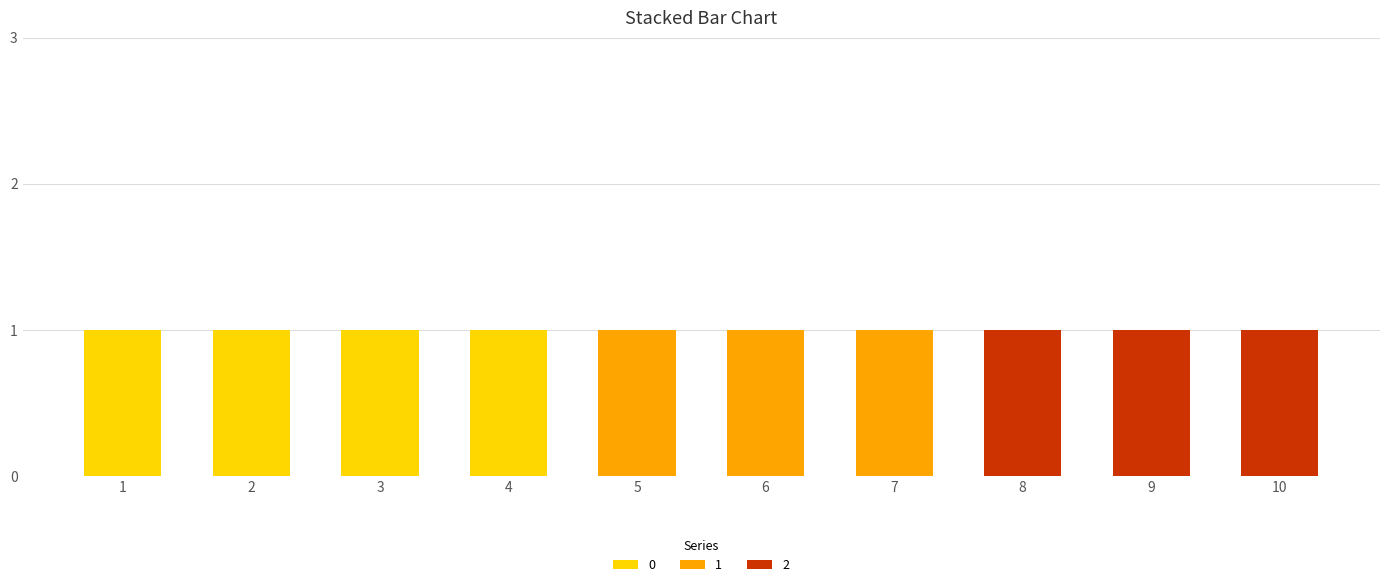

What is the total value across all series at 1?

1